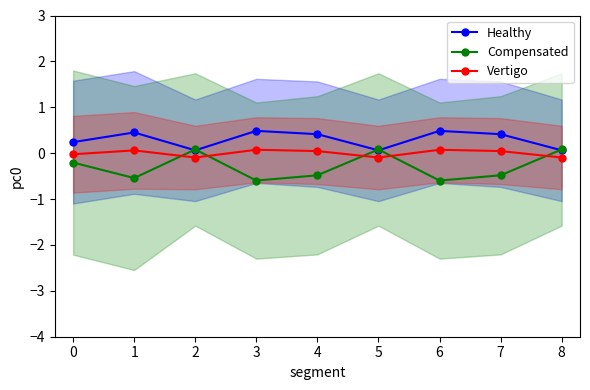

At which category does Vertigo reach its first local valley?

2